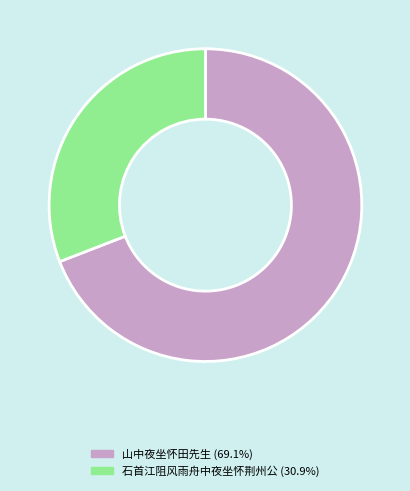

Does any single category account for the majority?

Yes